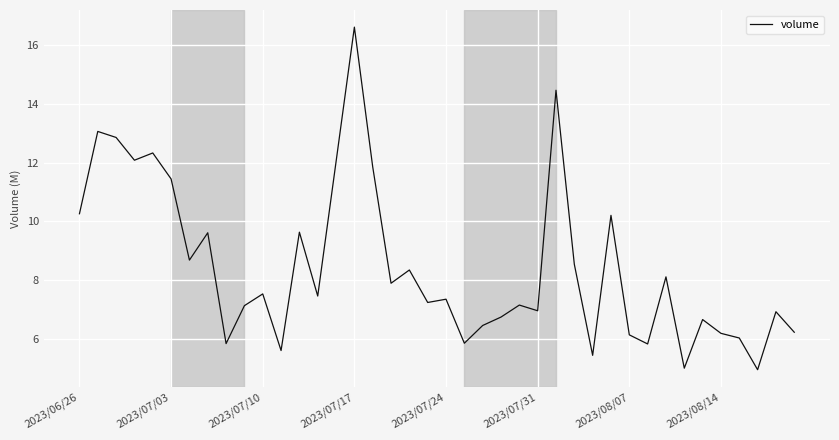

Is this an area chart (filled region under the line)?

No